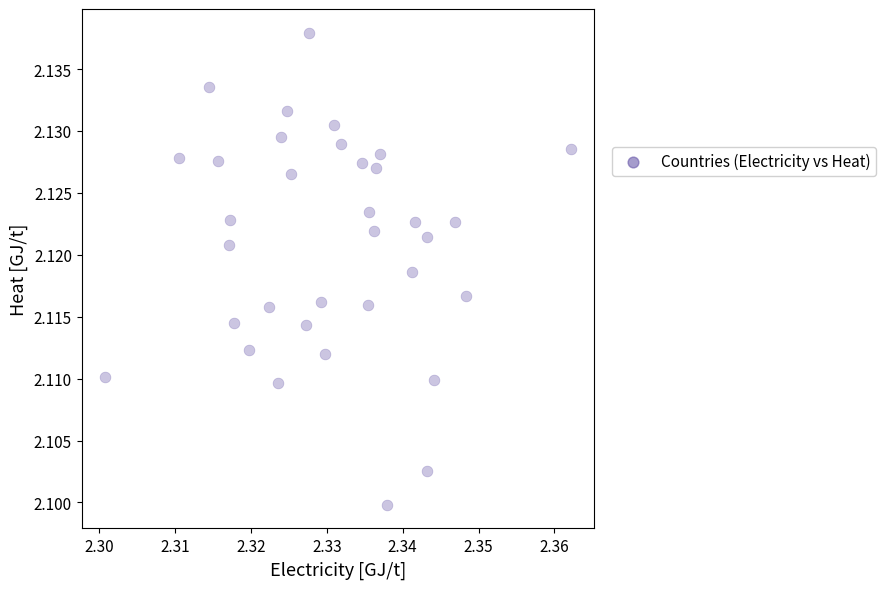

Count the number of points in this scatter plot.

34